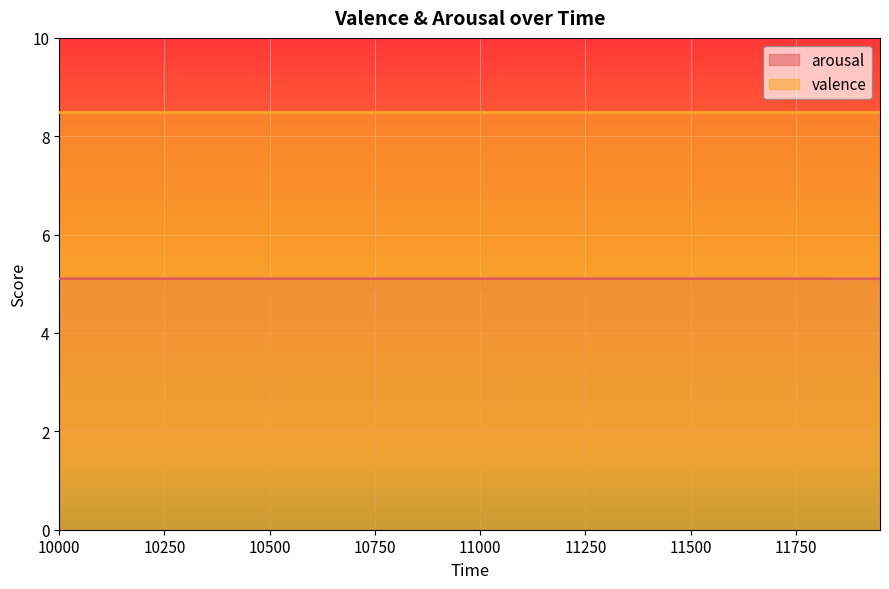

Where is the data nearest to the value 5?

11850